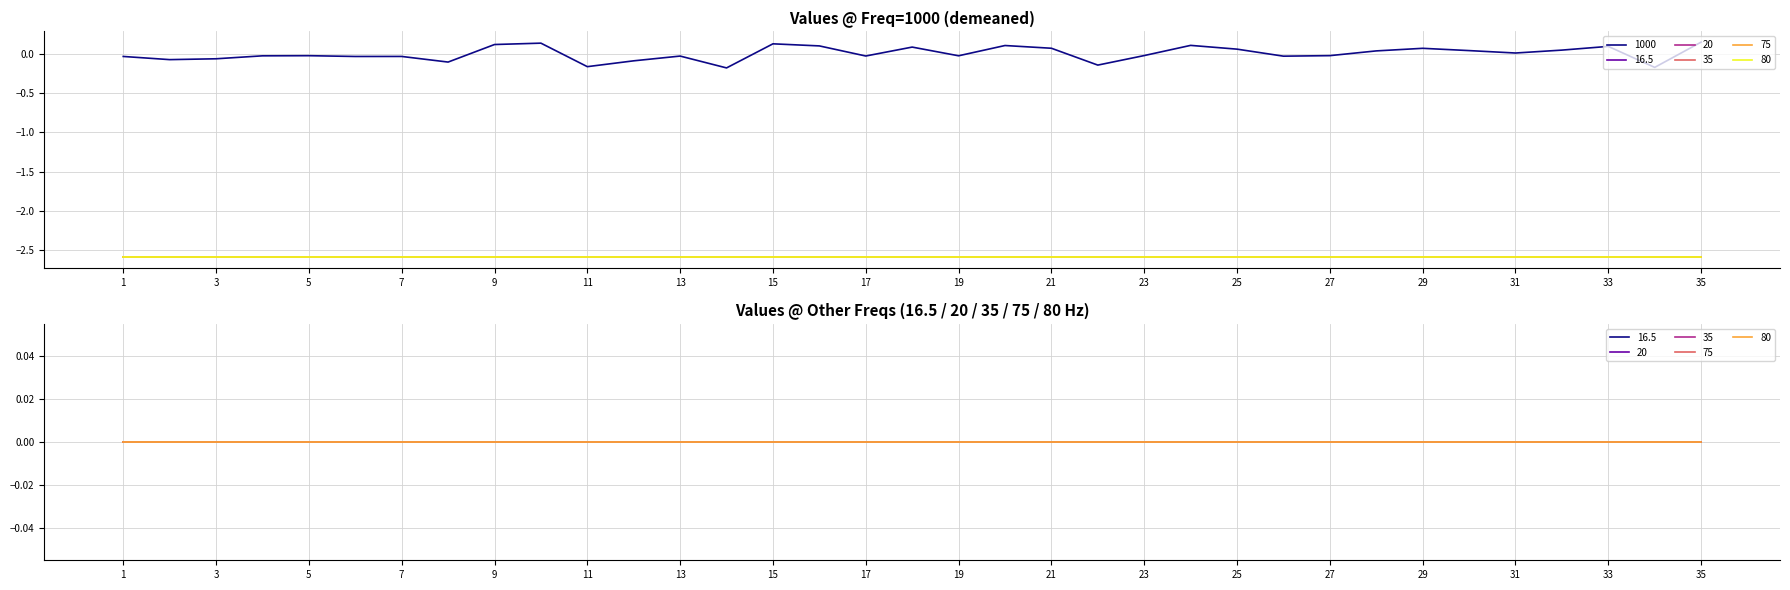

At which label does 35 reach its minimum?

1